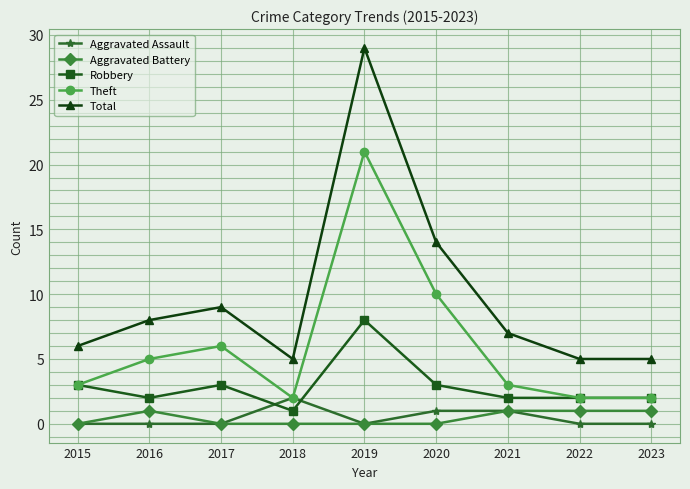

How many lines are shown in the chart?

5